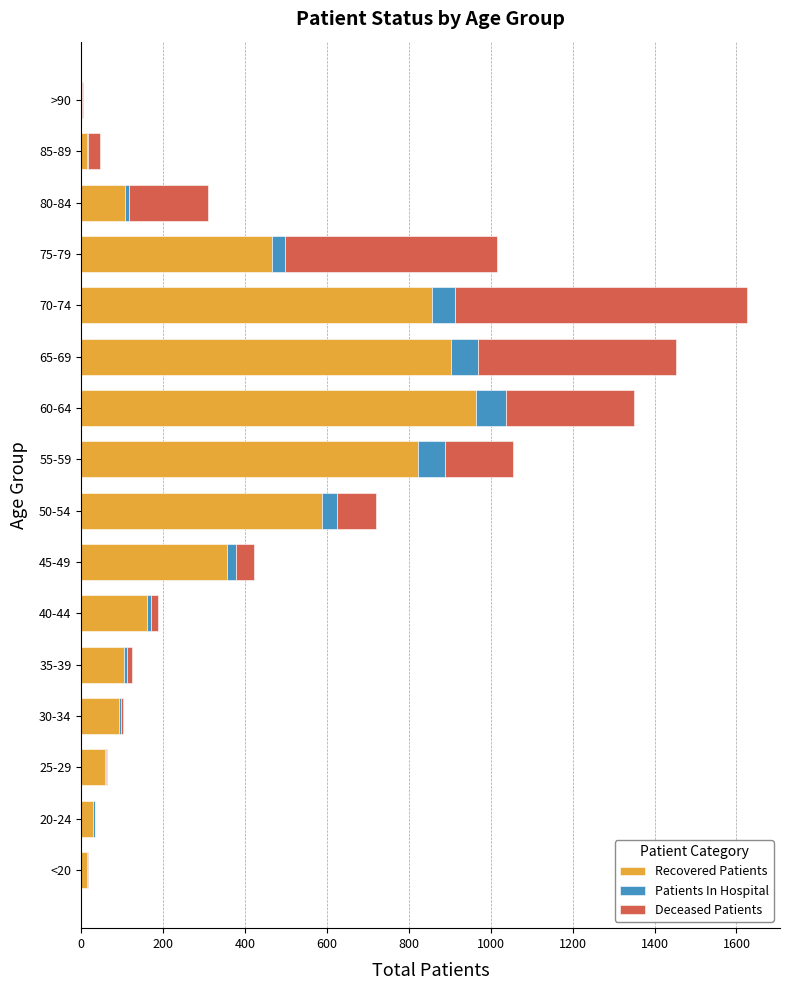

The Recovered Patients series shows 242 at 75-79. True or false?

False